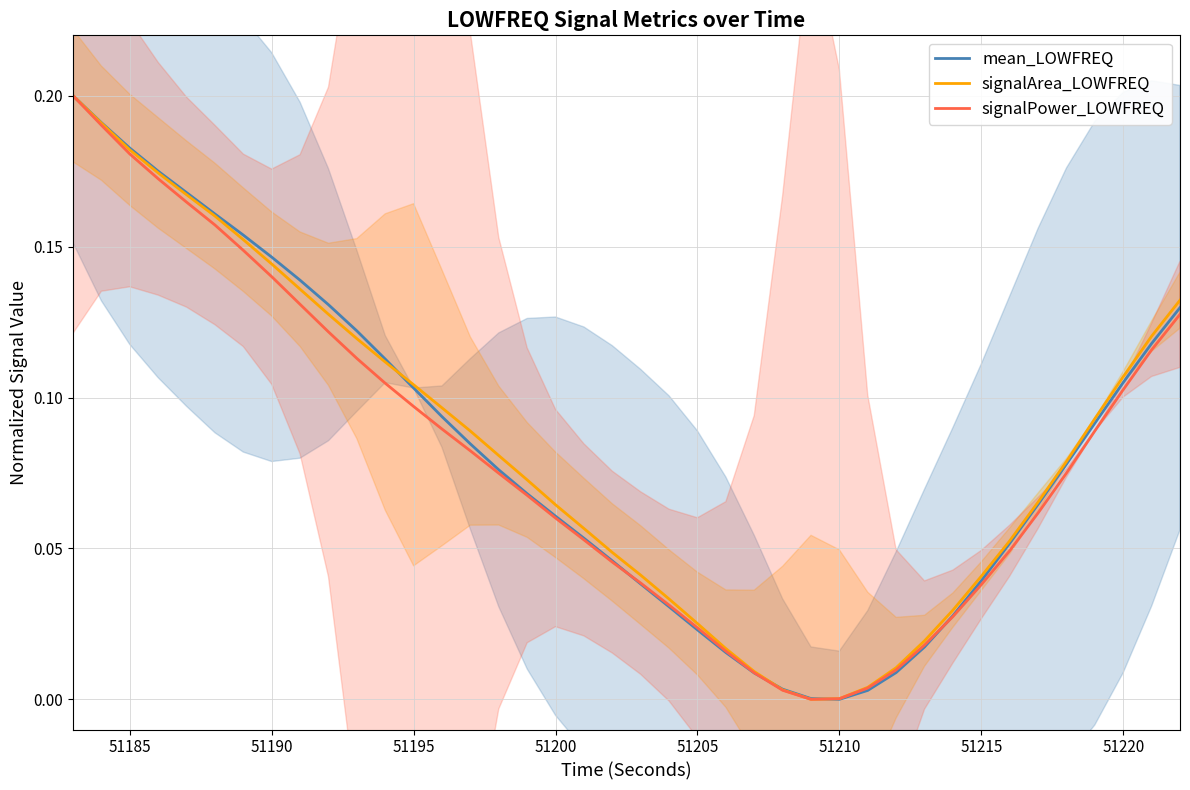

The value of mean_LOWFREQ at 51185 is 0.1. True or false?

False